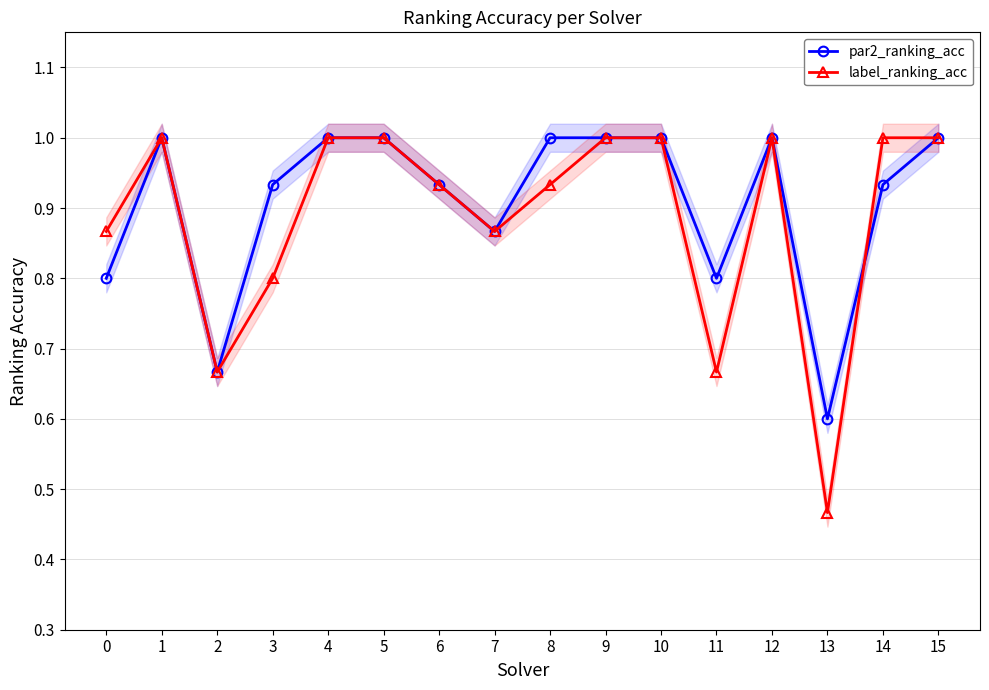

True or false: par2_ranking_acc has a value of 0.9 at 6.

True